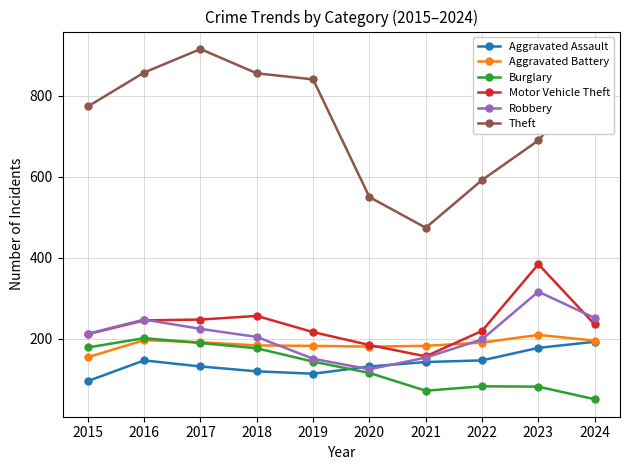

How many intersections are there between Aggravated Assault and Robbery?

2